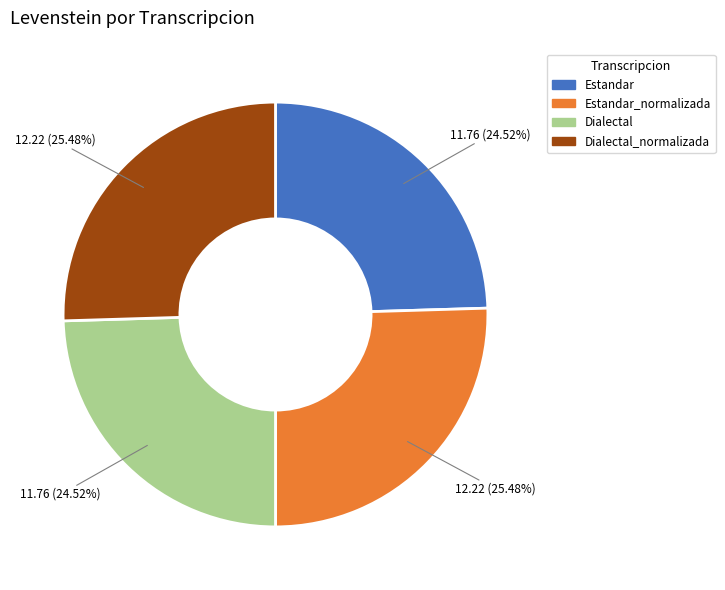

Is there any slice that represents more than half of the pie?

No